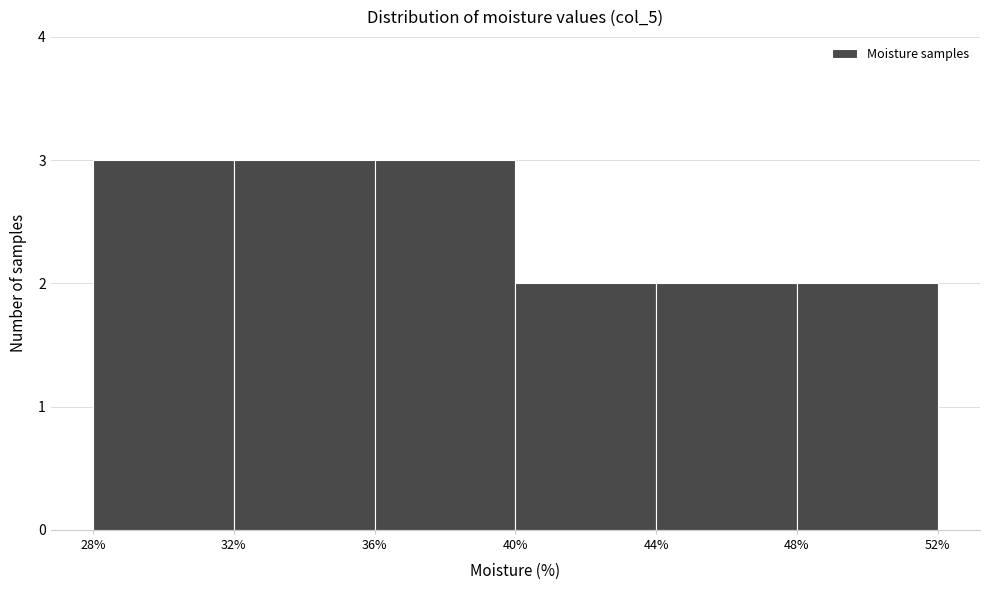

How tall is the bar that spans 48% to 52% on the x-axis? The values are not printed on the chart, so give them approximately, as read against the axis.

2